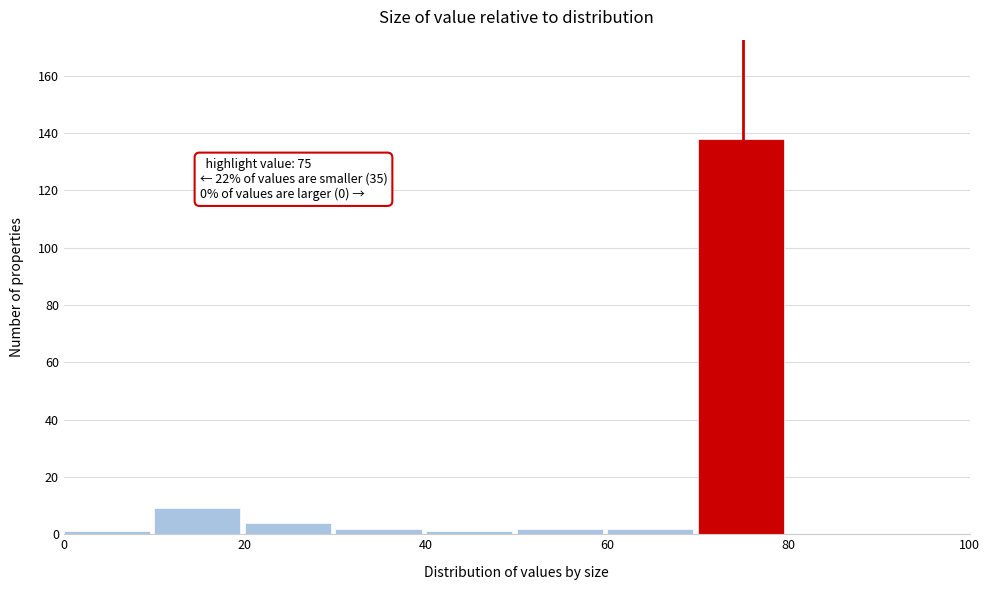

Which range on the x-axis has the tallest bar?

70 to 80